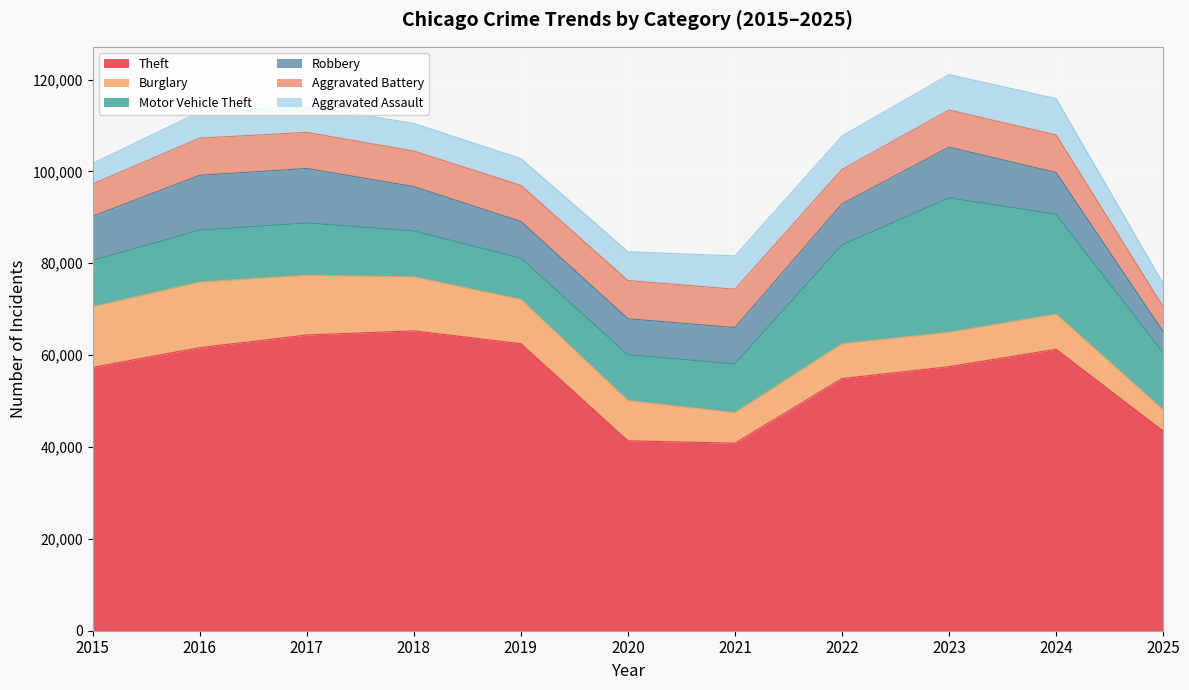

At which category is the sum across all series the highest?

2023